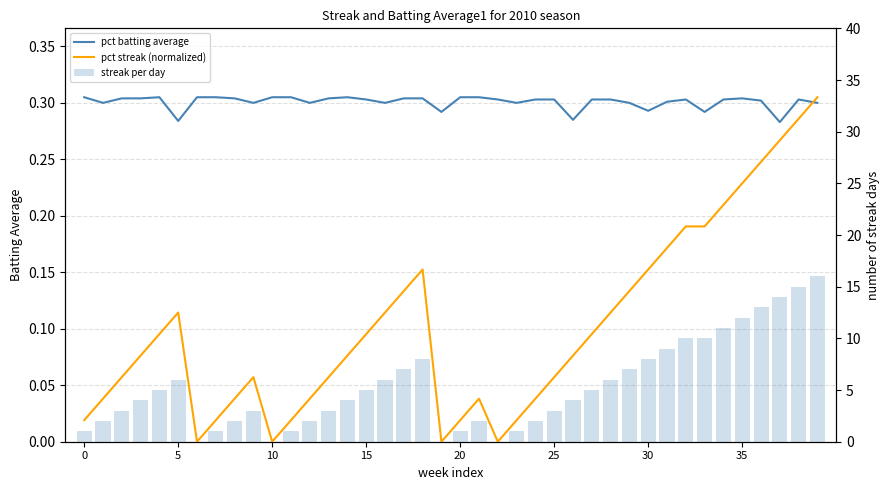

What is the label of the 17th bar from the left?

16